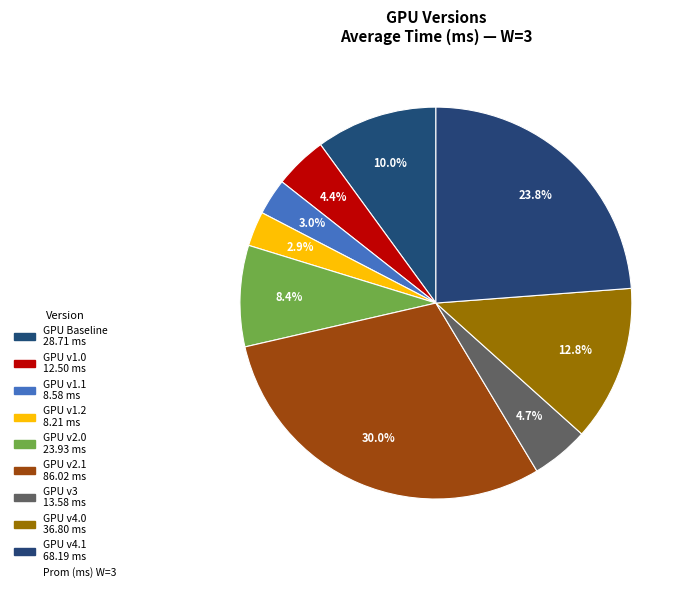

How many slices are in this pie chart?

9